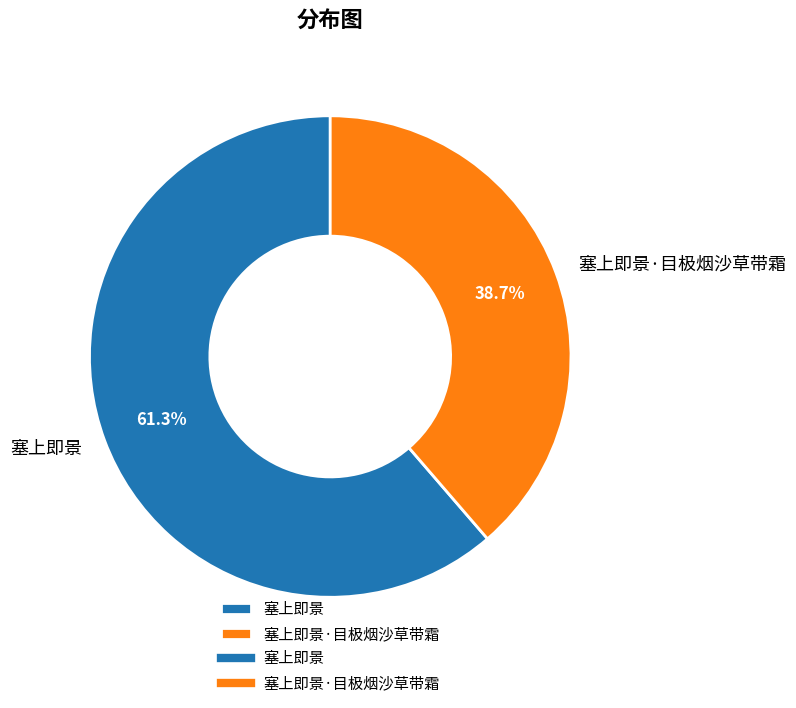

What percentage do 塞上即景·目极烟沙草带霜 and 塞上即景 together represent?

100.0%